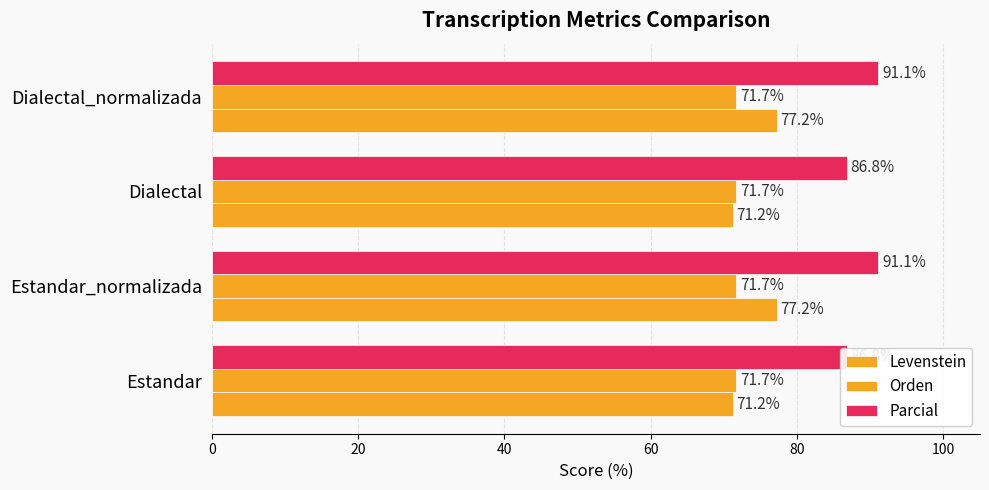

How many data points in Parcial are less than 91?

2